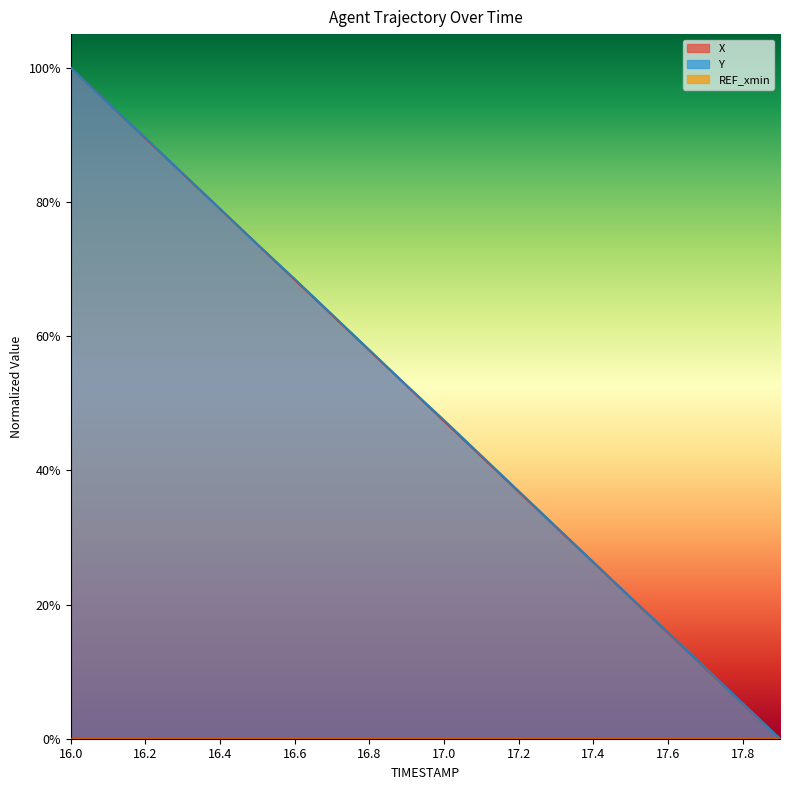

True or false: Y has more than 2 interior local peaks.

False